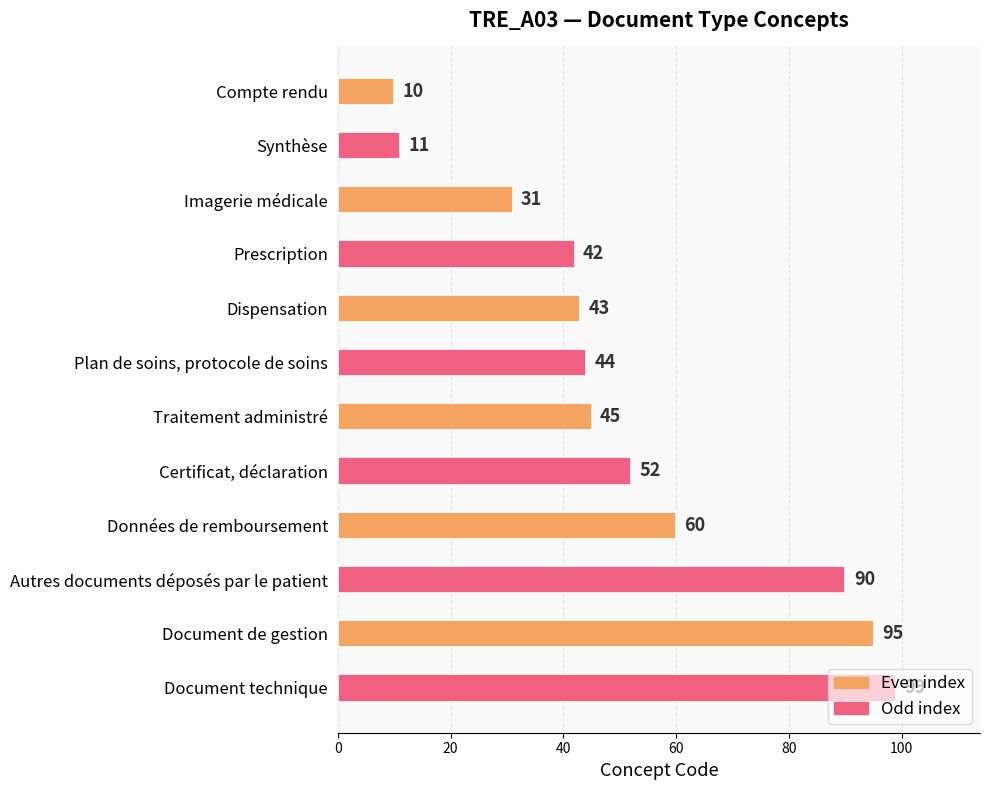

How many bars are there in total?

12